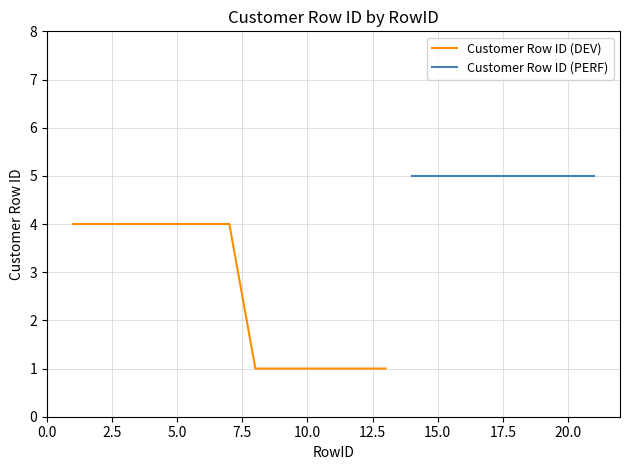

True or false: Customer Row ID (DEV) has a value of 2 at 10.0.

False